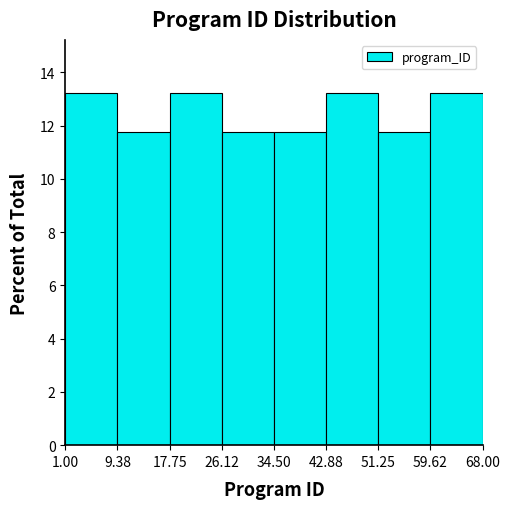

Reading left to right, transcribe this chart: for each bar, give the range it covers on the x-axis and its height. The values are not printed on the chart, so give them approximately, as read against the axis.

1.00 to 9.38: 13.2
9.38 to 17.75: 11.8
17.75 to 26.12: 13.2
26.12 to 34.50: 11.8
34.50 to 42.88: 11.8
42.88 to 51.25: 13.2
51.25 to 59.62: 11.8
59.62 to 68.00: 13.2